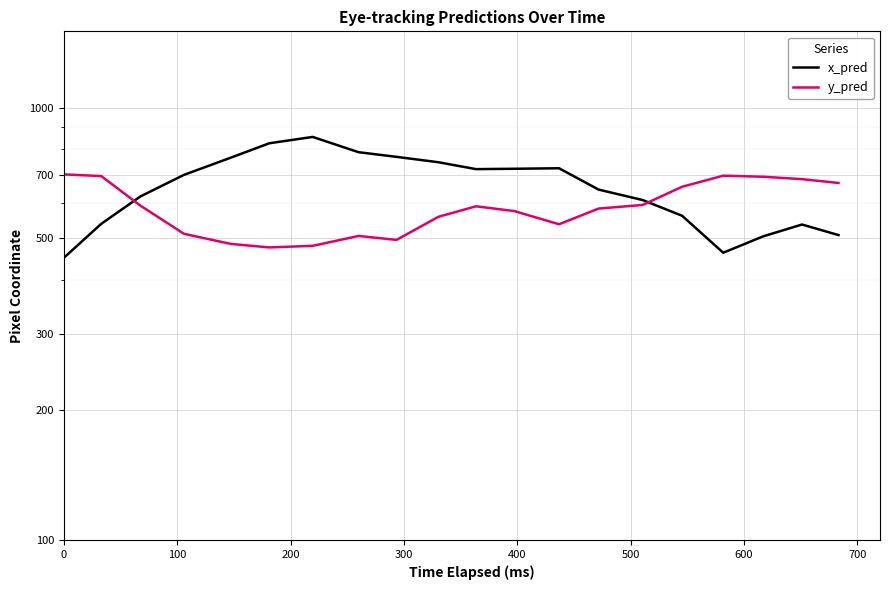

Which series ends up on top after the final intersection of y_pred and x_pred?

y_pred